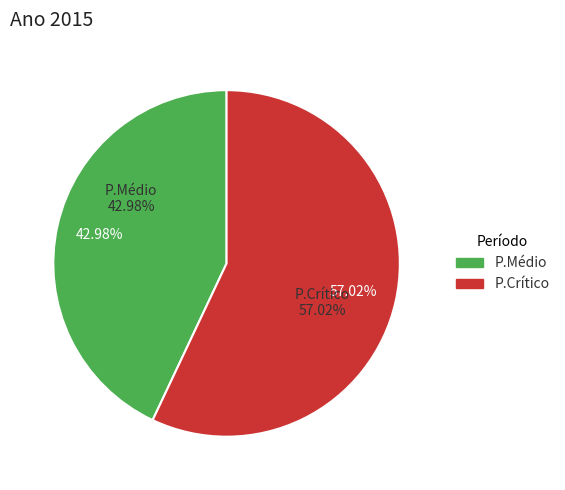

What is the ratio of the value at P.Crítico to the value at P.Médio?

1.3